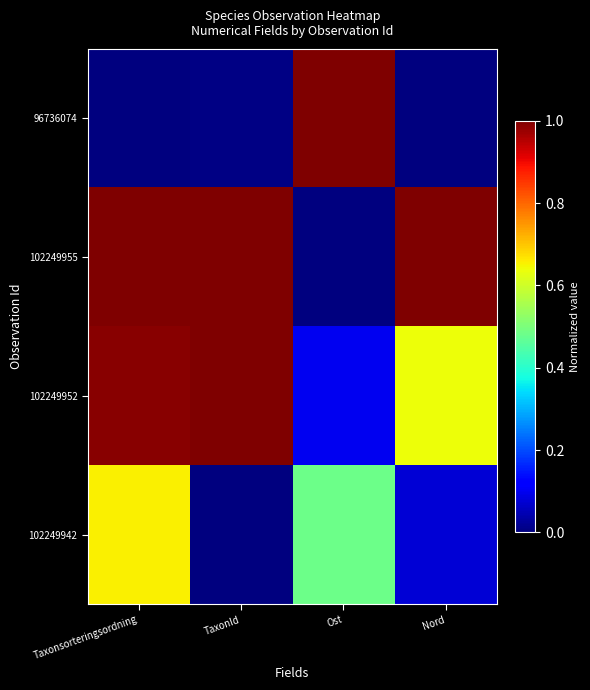

How many distinct data groups are displayed?

4